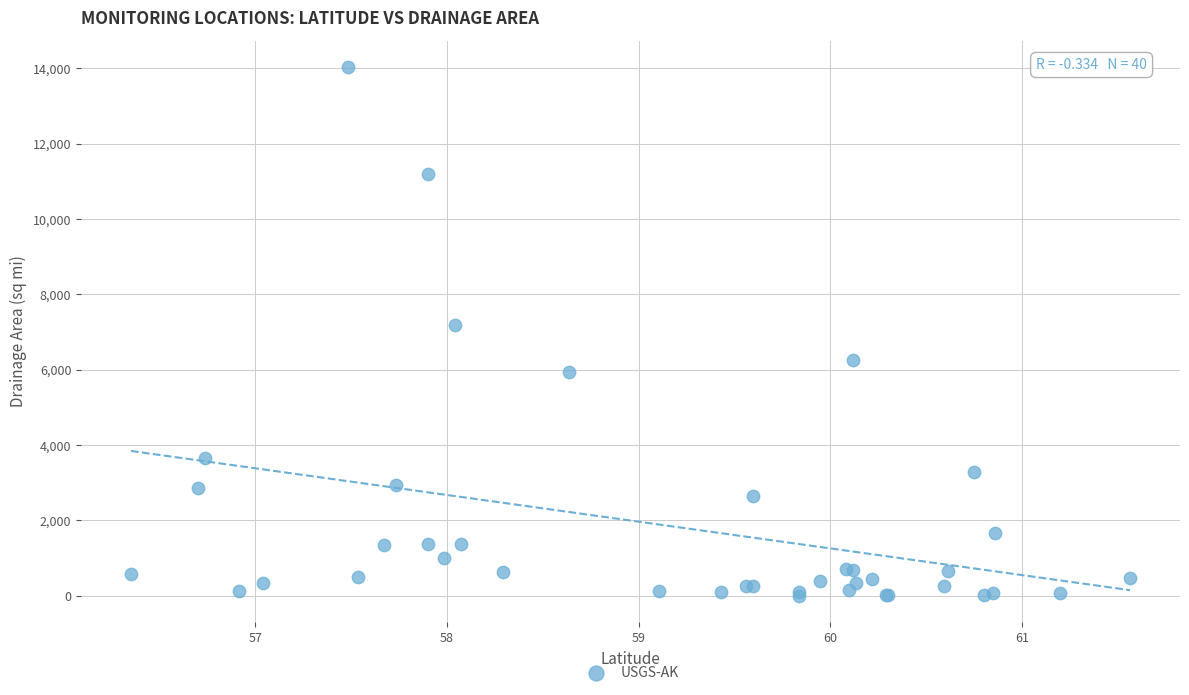

What Y value in the scatter plot is closest to 7020?

7190.0